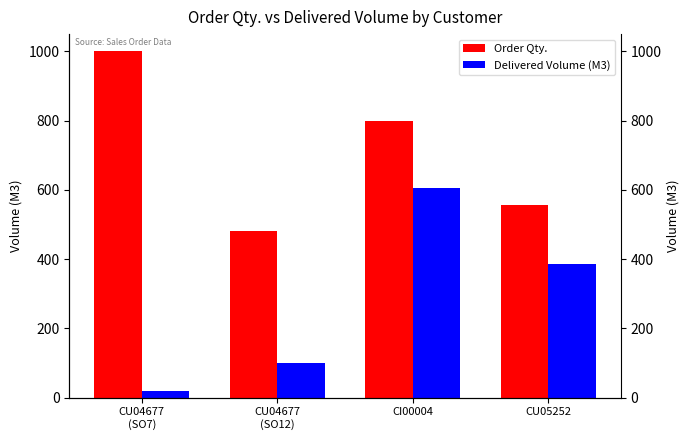

Which category has the lowest value across all series?

CU04677
(SO7)